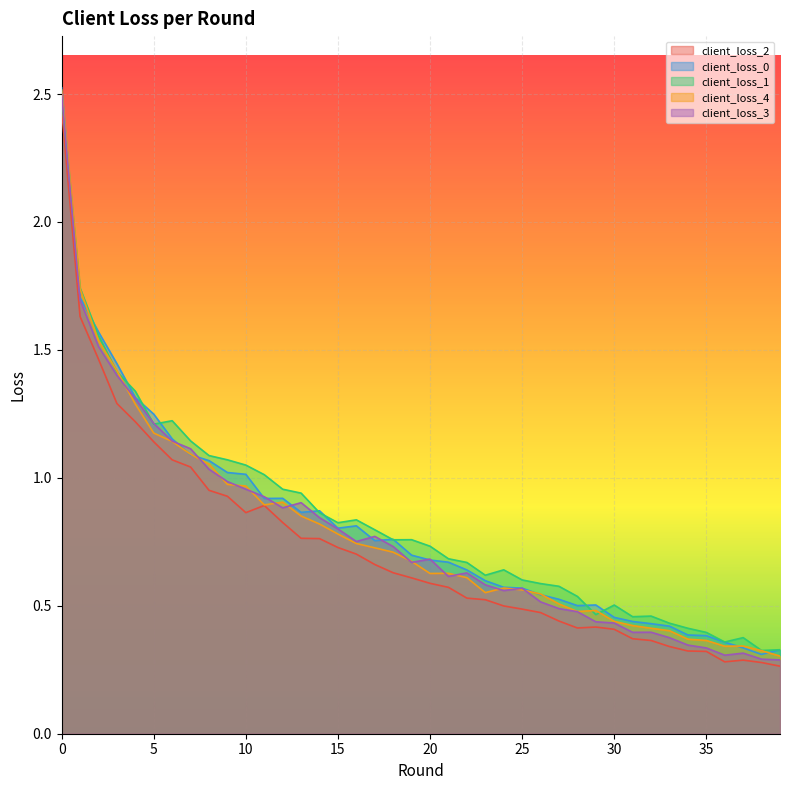

True or false: client_loss_0 has more than 1 interior local peaks.

True